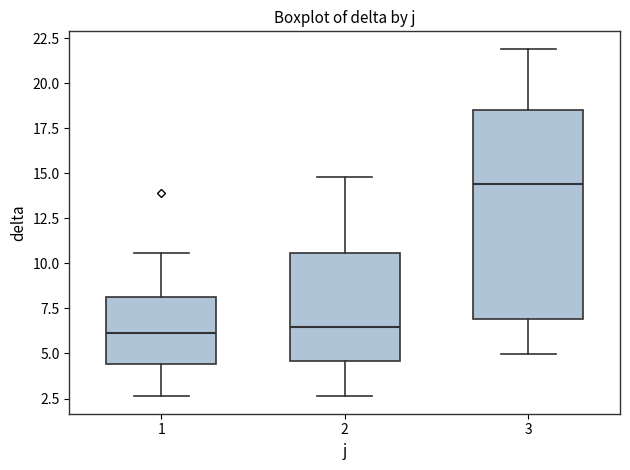

Where is the lower edge of the box at x = 3 on the y-axis? The values are not printed on the chart, so give them approximately, as read against the axis.

7.0